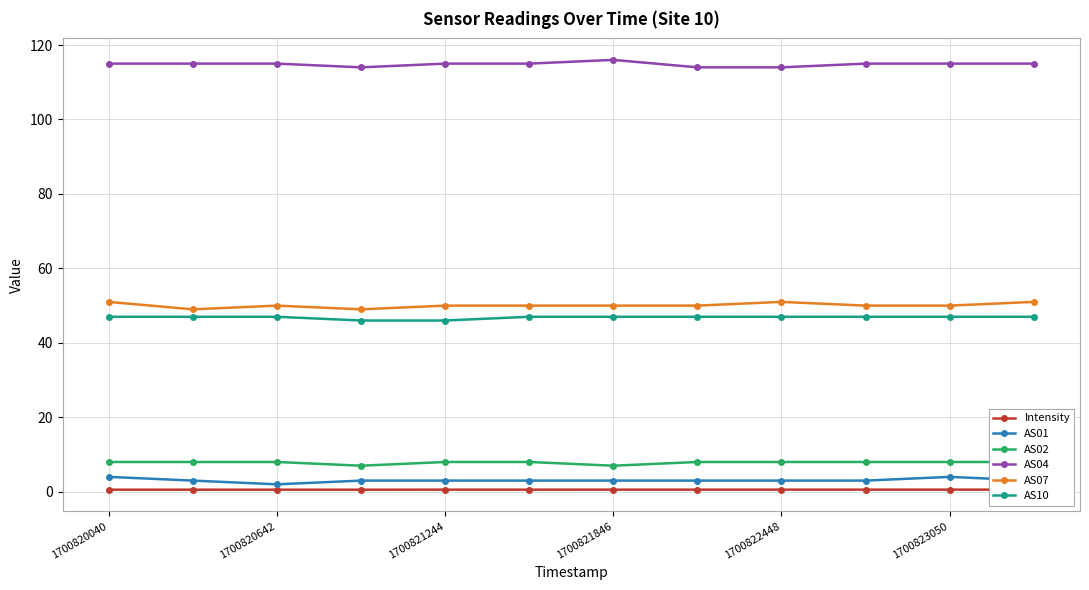

True or false: AS07 and AS01 intersect in this chart.

False